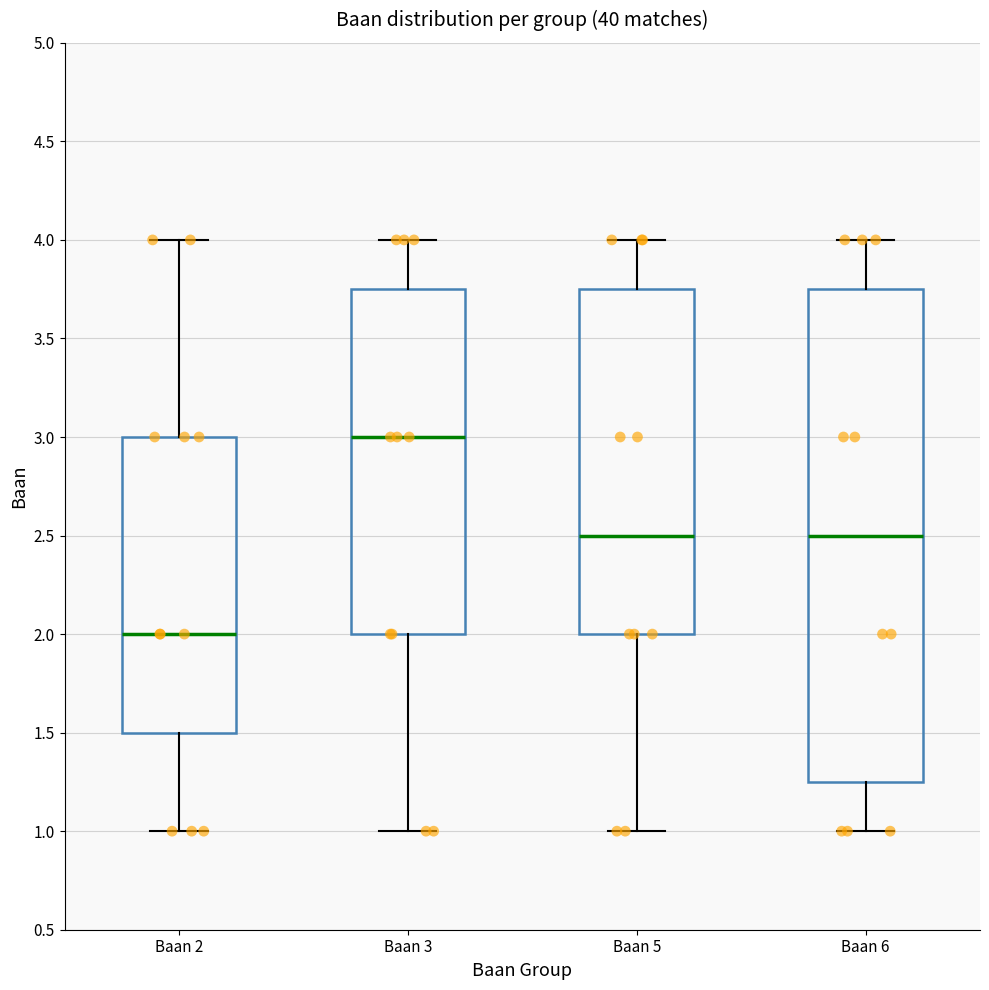

Which box's median line is the lowest?

Baan 2